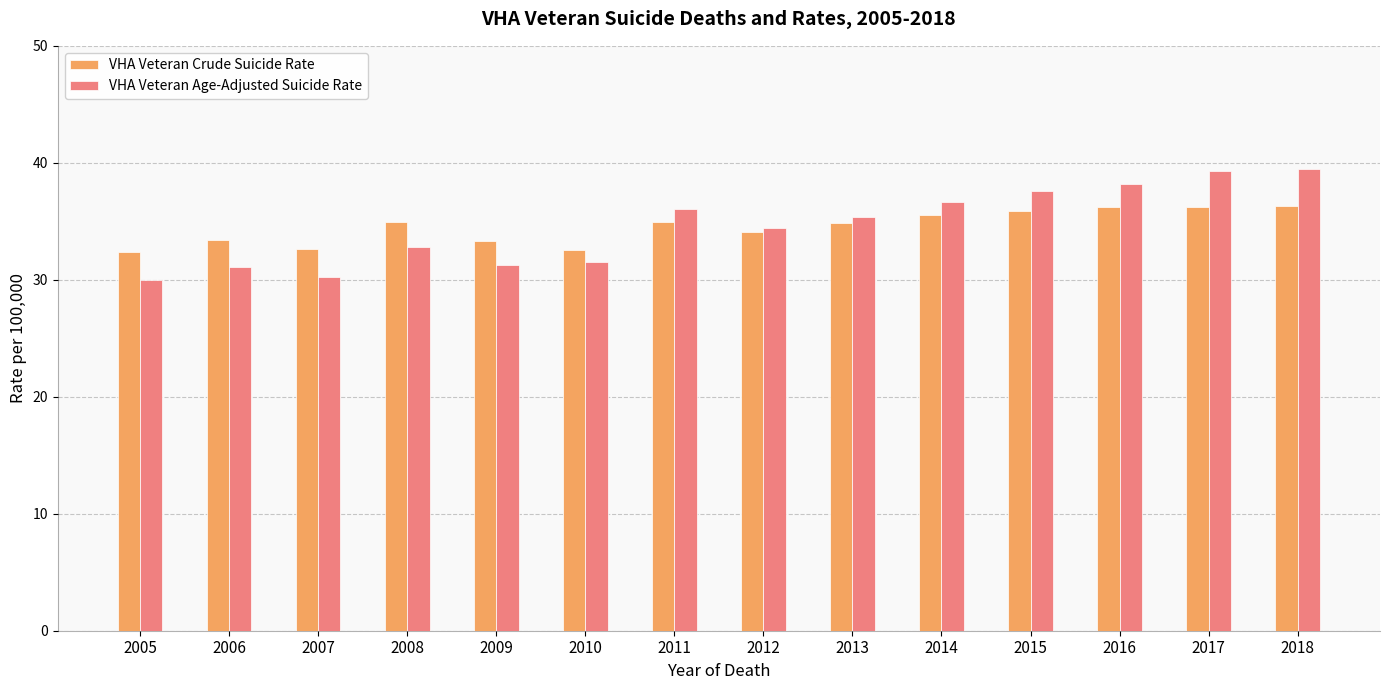

Where is VHA Veteran Age-Adjusted Suicide Rate nearest to the value 34?

2012